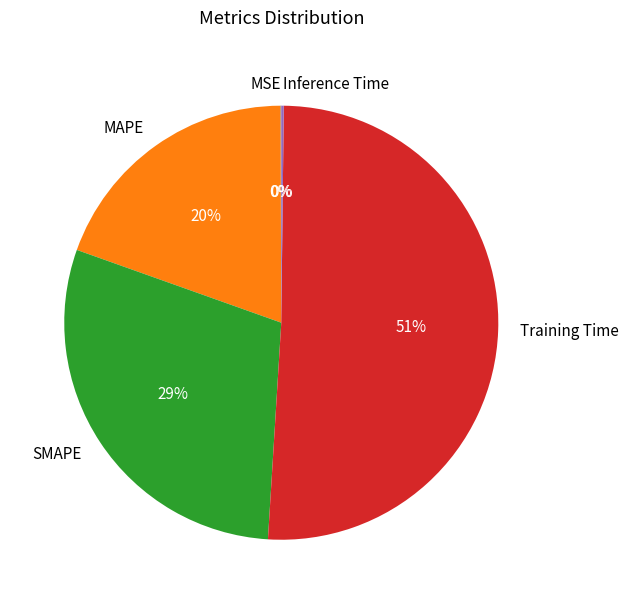

To the nearest percent, what percentage of the pie is MAPE?

20%